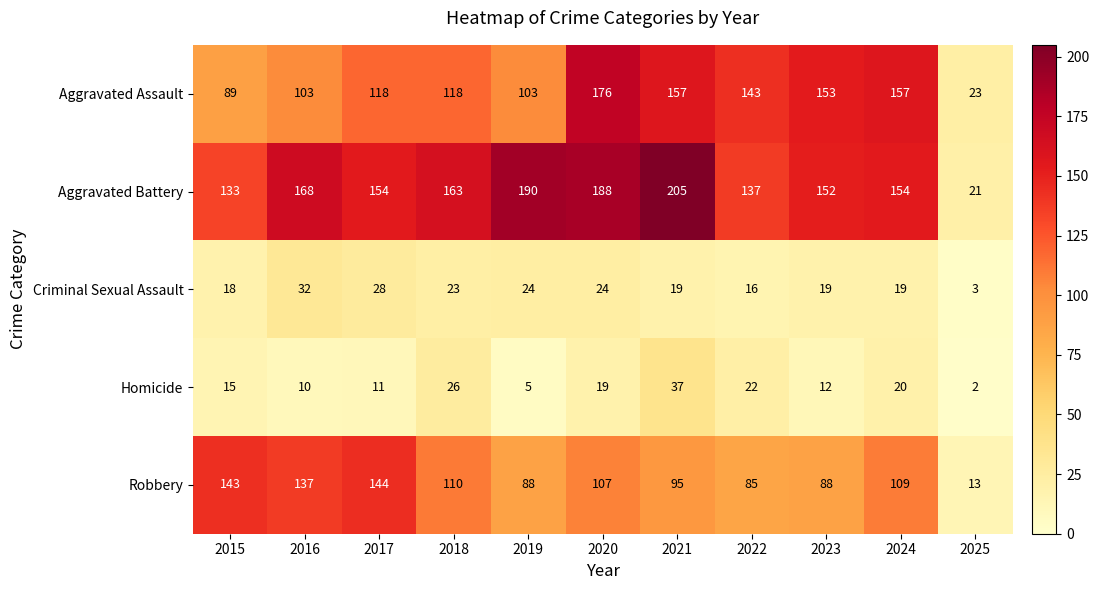

What is the total value across all series at 2017?

455